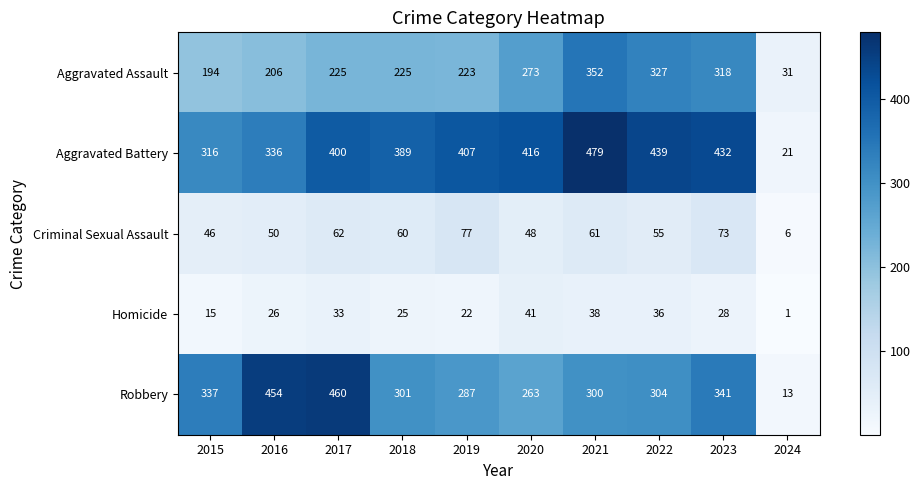

What is the spread (max minus min) of values at 2019?

385